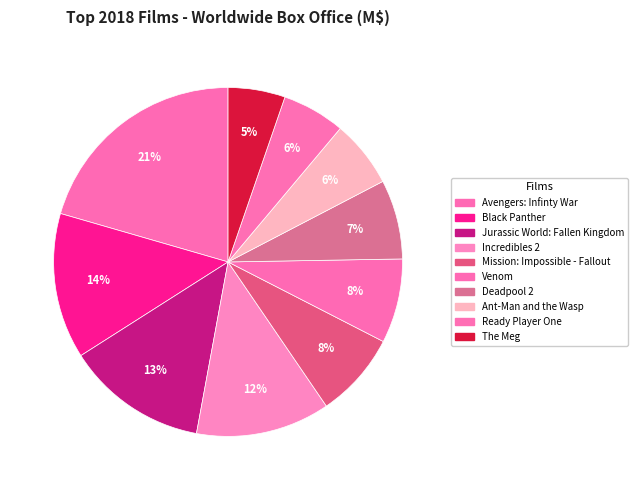

Is there any slice that represents more than half of the pie?

No